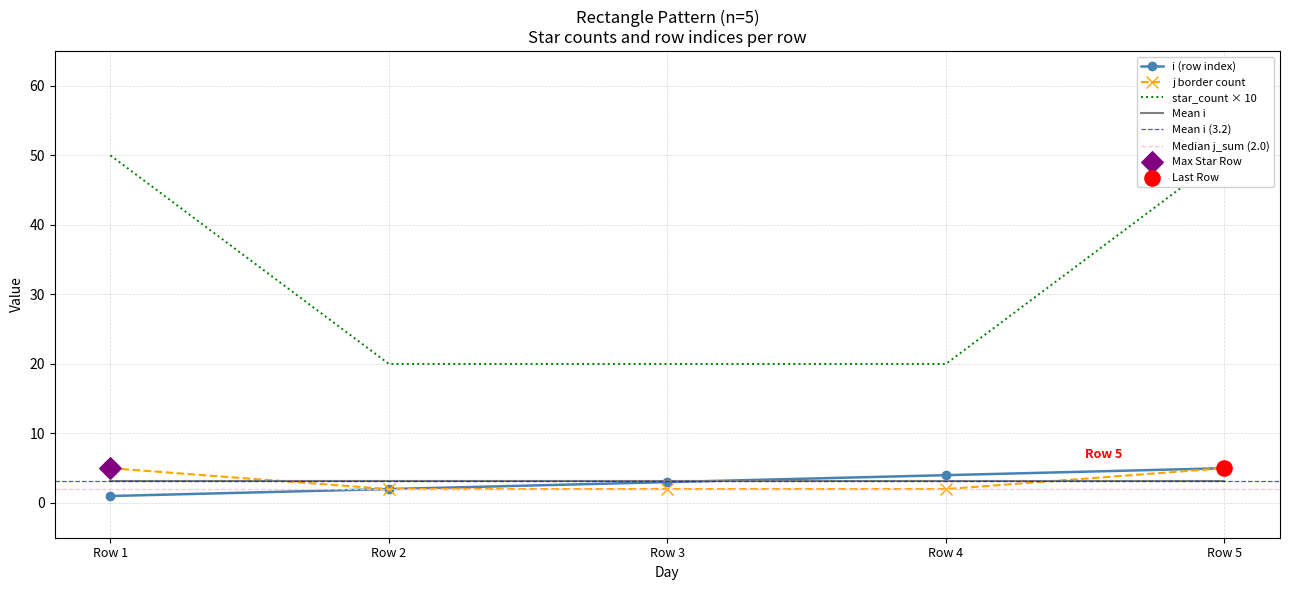

Which series has the largest Y range (max minus min)?

star_count